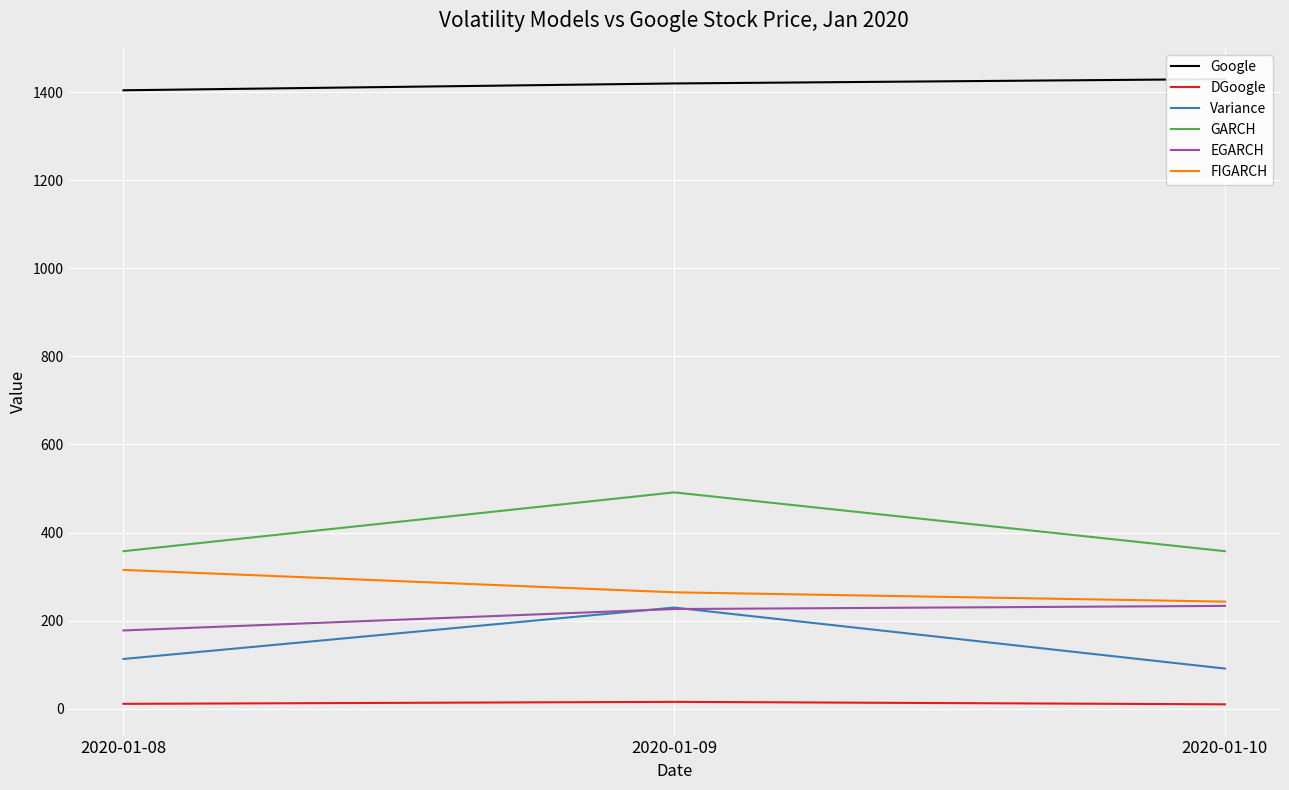

Reading left to right, list all the values displayed in this chart.

Google: 2020-01-08=1404.3	2020-01-09=1419.8	2020-01-10=1429.7
DGoogle: 2020-01-08=11.0	2020-01-09=15.5	2020-01-10=9.9
Variance: 2020-01-08=112.9	2020-01-09=229.6	2020-01-10=91.1
GARCH: 2020-01-08=357.6	2020-01-09=491.2	2020-01-10=357.6
EGARCH: 2020-01-08=177.7	2020-01-09=226.3	2020-01-10=233.4
FIGARCH: 2020-01-08=315.1	2020-01-09=264.3	2020-01-10=243.1